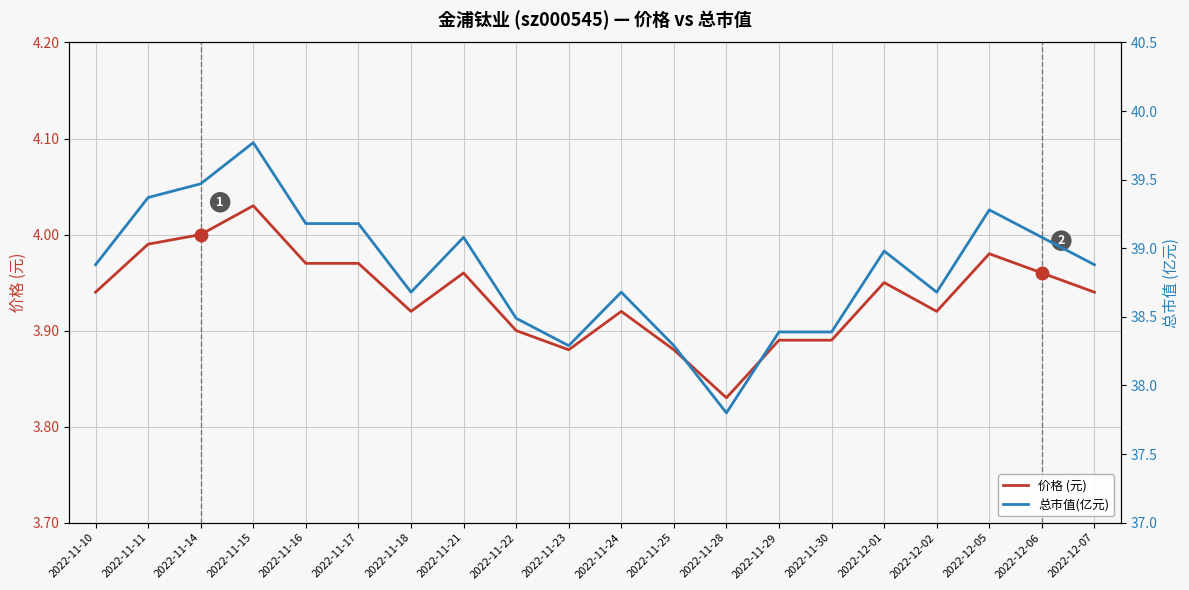

Rank the series by their maximum value, from highest to lowest.

总市值(亿元), 价格 (元)